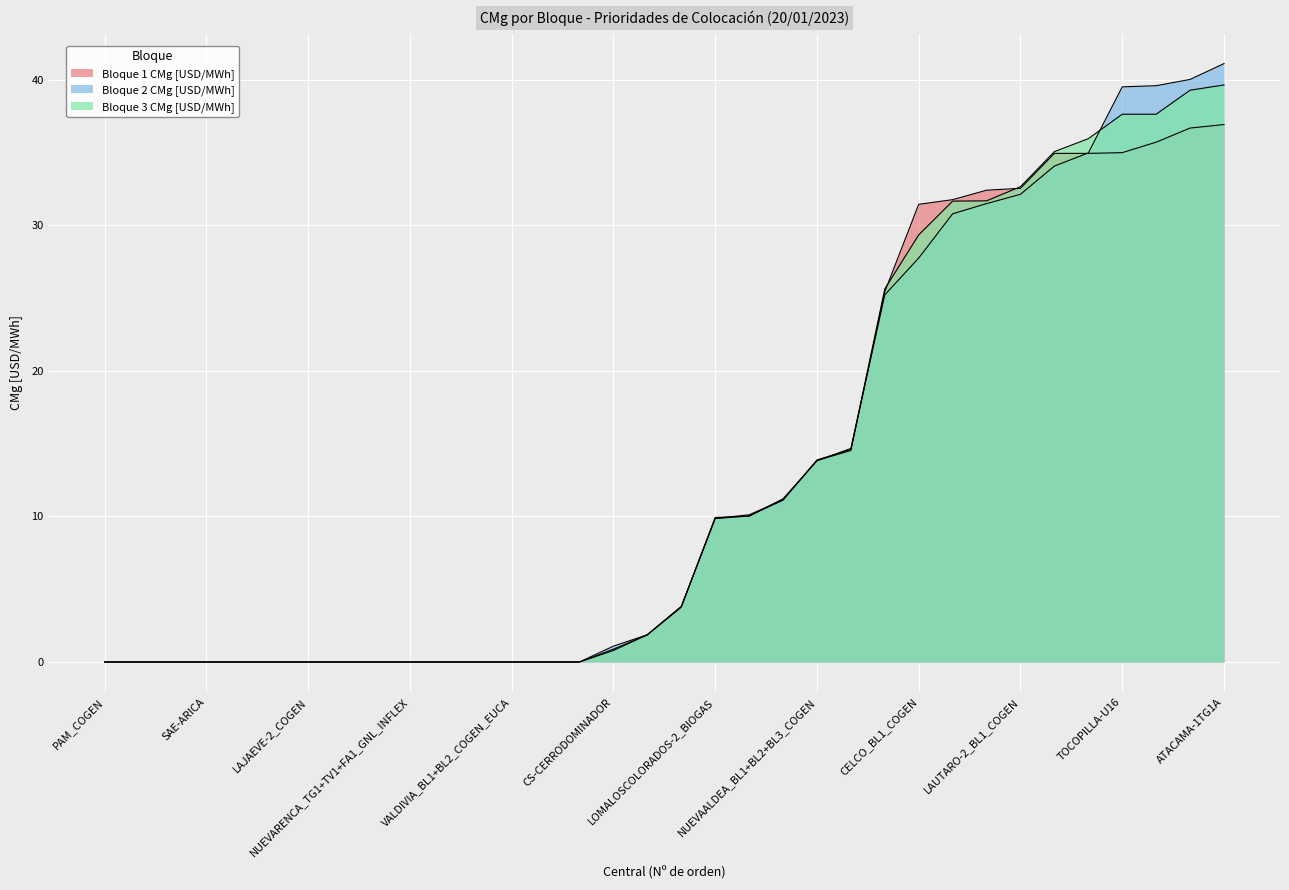

Reading left to right, extract all data points from this chart.

Bloque 1 CMg [USD/MWh]: 0.0	0.0	0.0	0.0	0.0	0.0	0.0	0.0	0.0	0.0	0.0	0.0	0.0	0.0	0.0	0.8	1.9	3.8	9.9	10.1	11.1	13.8	14.5	25.4	31.4	31.8	32.4	32.5	34.9	34.9	35.0	35.7	36.7	36.9
Bloque 2 CMg [USD/MWh]: 0.0	0.0	0.0	0.0	0.0	0.0	0.0	0.0	0.0	0.0	0.0	0.0	0.0	0.0	0.0	1.1	1.9	3.8	9.9	10.0	11.2	13.8	14.7	25.2	27.8	30.8	31.5	32.1	34.1	35.0	39.5	39.6	40.0	41.1
Bloque 3 CMg [USD/MWh]: 0.0	0.0	0.0	0.0	0.0	0.0	0.0	0.0	0.0	0.0	0.0	0.0	0.0	0.0	0.0	0.9	1.9	3.8	9.8	10.0	11.1	13.9	14.6	25.6	29.3	31.7	31.7	32.6	35.1	36.0	37.6	37.6	39.3	39.6